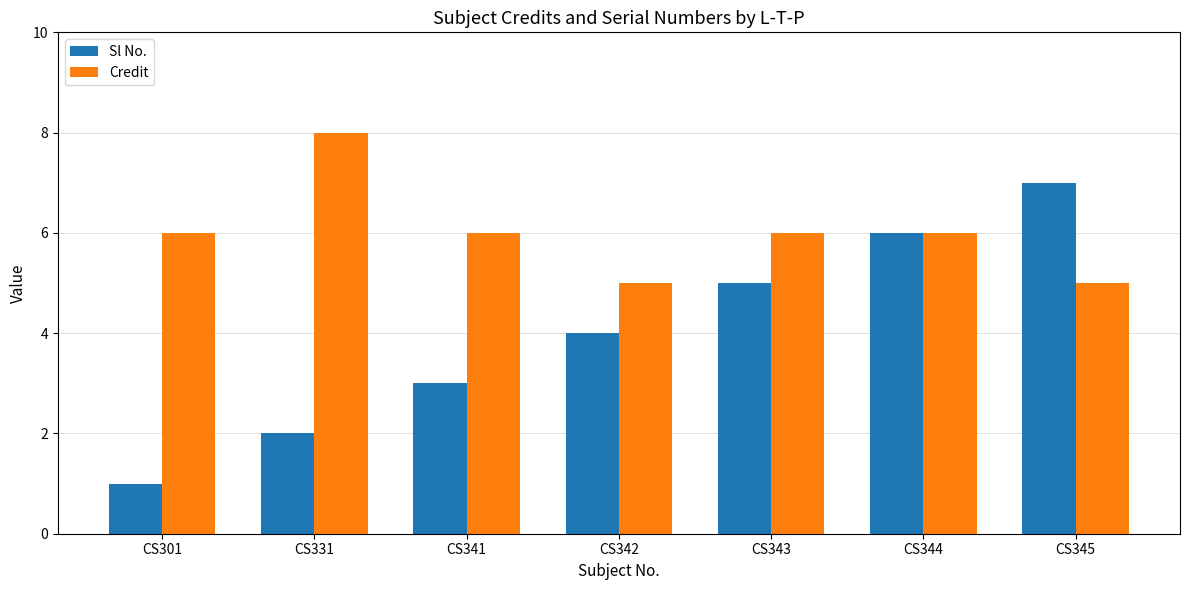

What is the value of the Credit bar at the 2nd from the left?

8